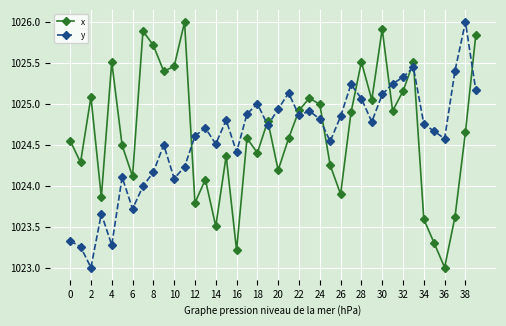

What is the sum of all x values?

40986.0